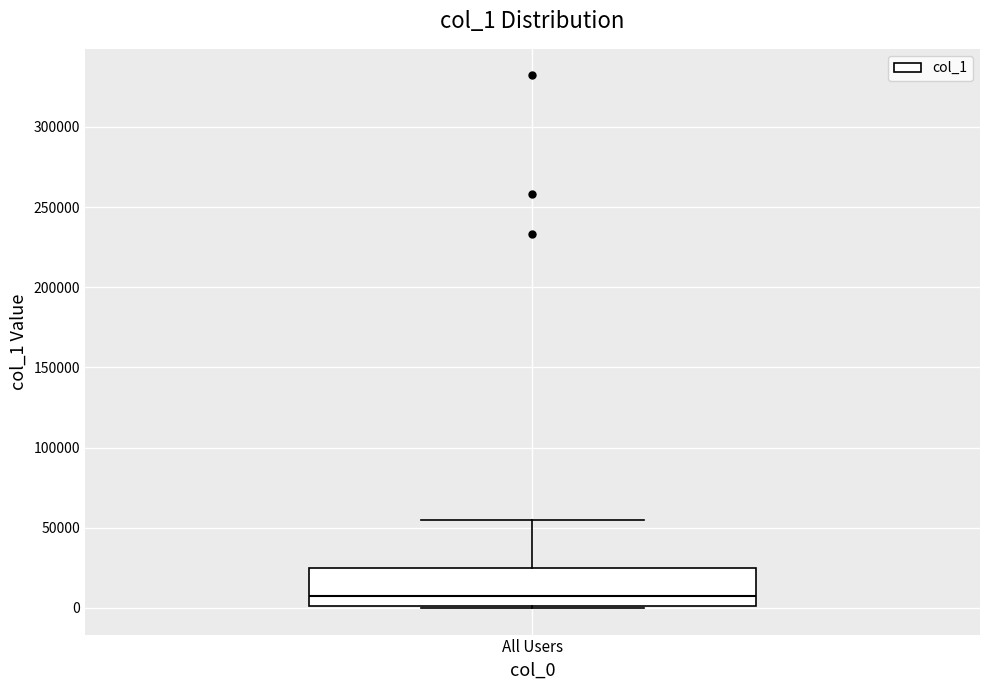

Read this box plot against the y-axis: the position of the median line, the range covered by the box, and the ends of both whiskers. The values are not printed on the chart, so give them approximately, as read against the axis.

median 10000, box 0 to 25000, whiskers 0 to 55000